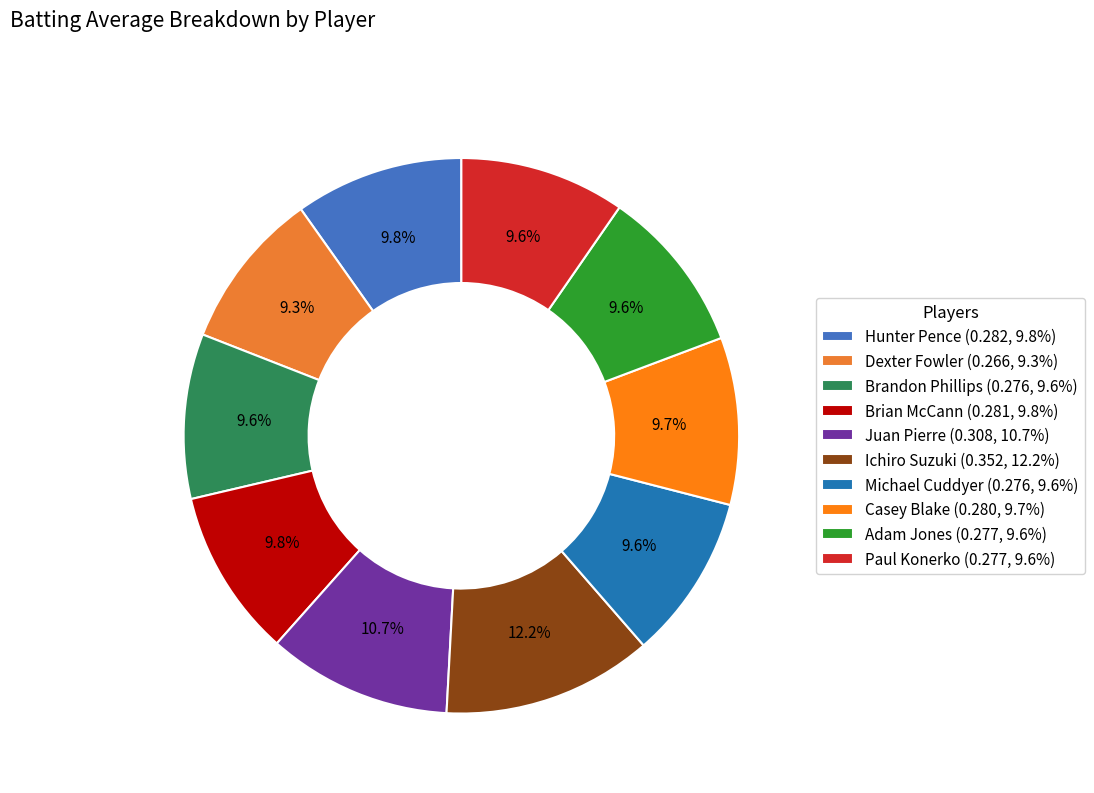

The Brandon Phillips slice represents 2% of the pie. True or false?

False